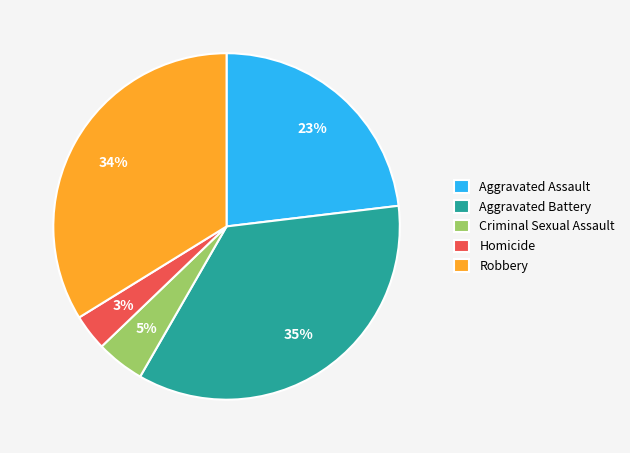

True or false: Aggravated Assault accounts for 23% of the total.

True